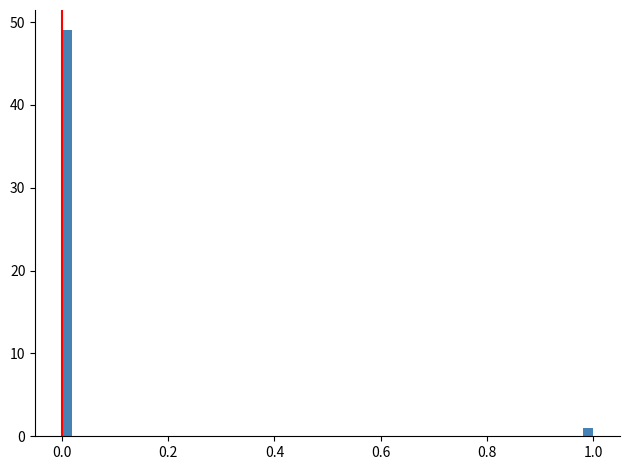

Read against the x-axis, roughly where is the centre of the tallest bar?

0.02